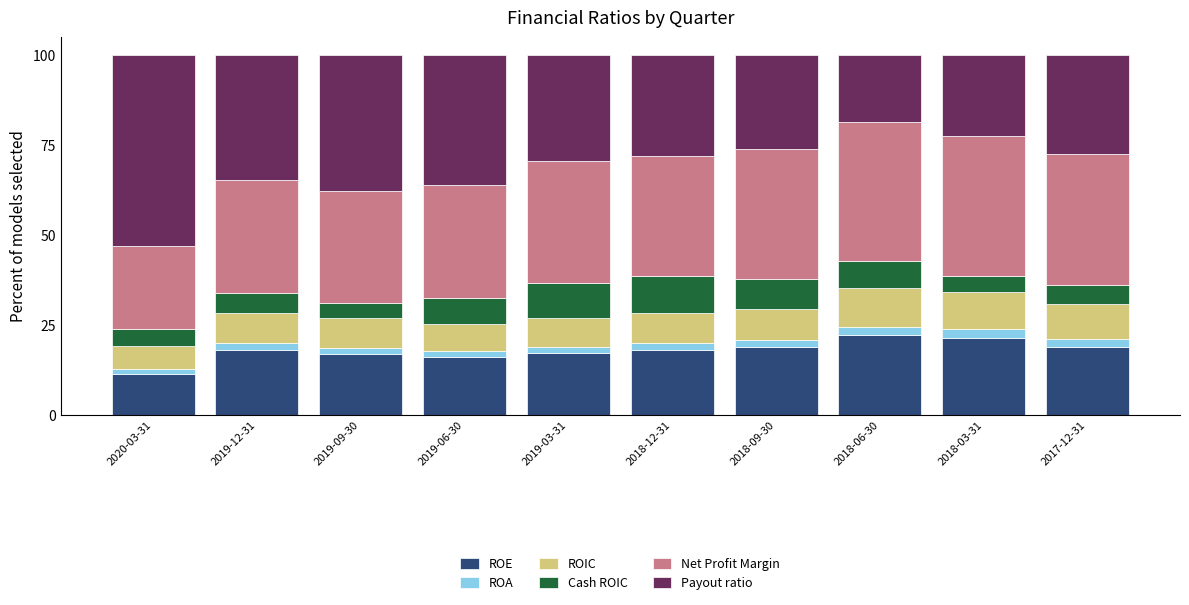

The ROE series shows 9.0 at 2018-12-31. True or false?

False